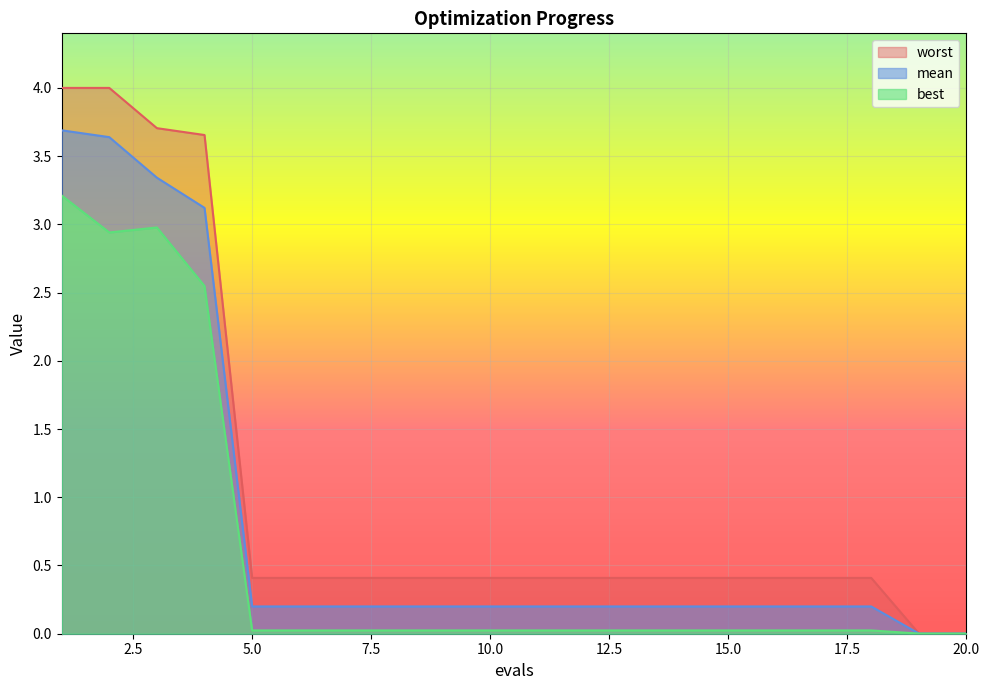

Does the chart display data point markers on the line(s)?

No